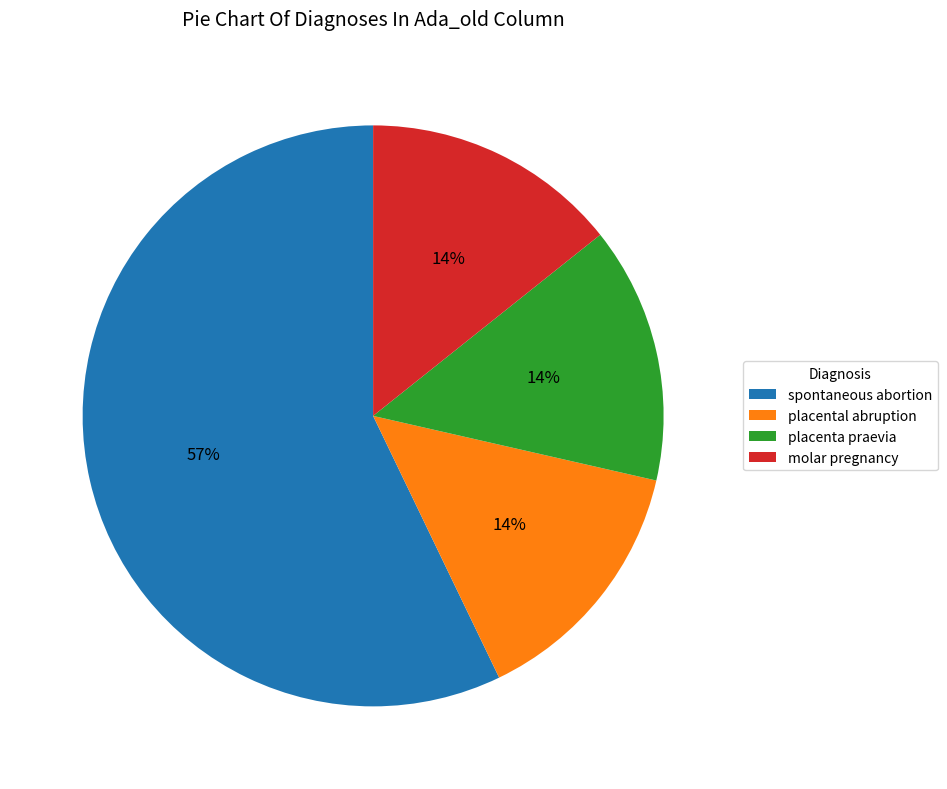

Is there a majority slice in this chart?

Yes